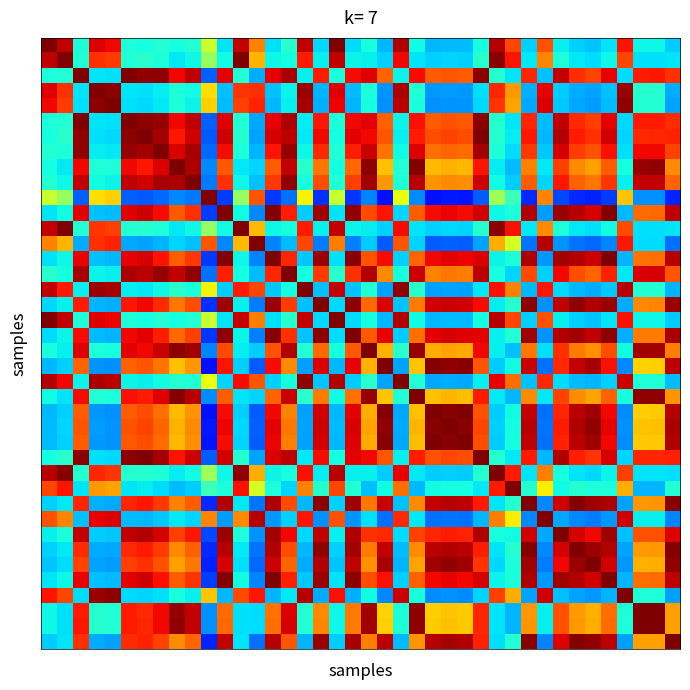

How many data points does each series have?

40